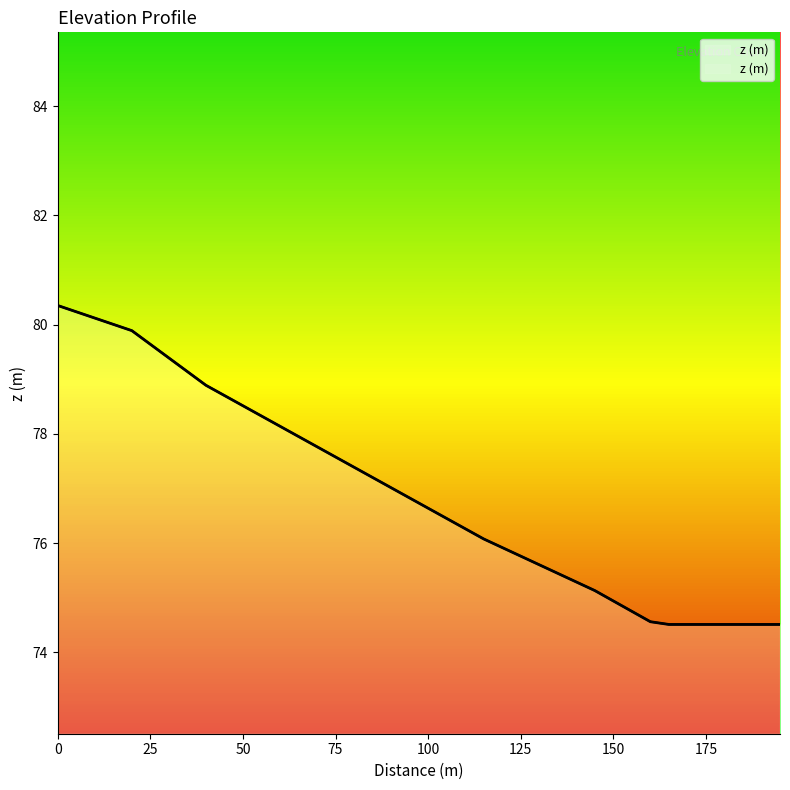

What is the average value?

76.9